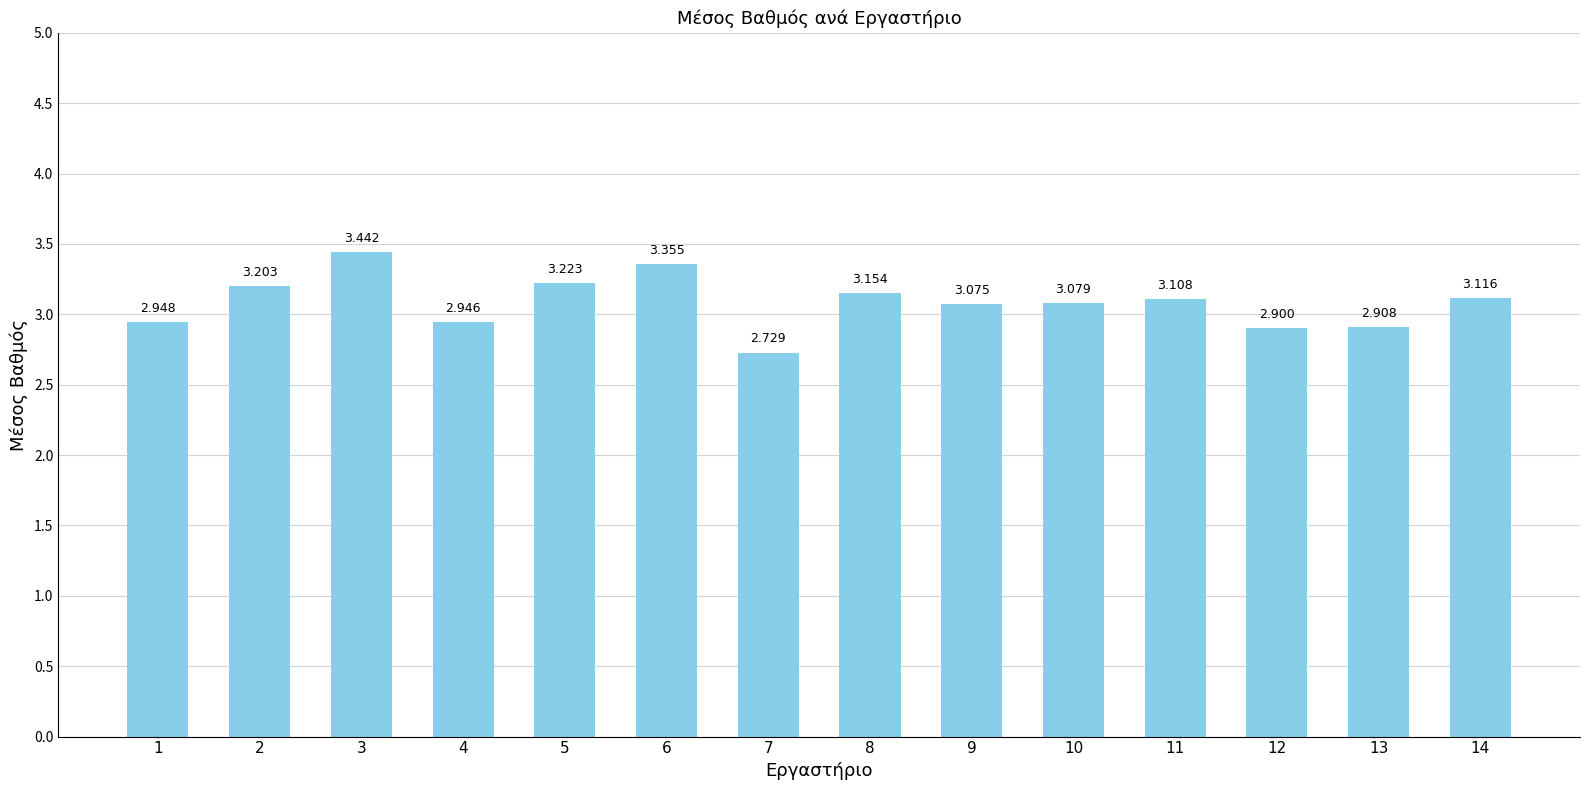

What is the sum of the values at 6 and 9?

6.4